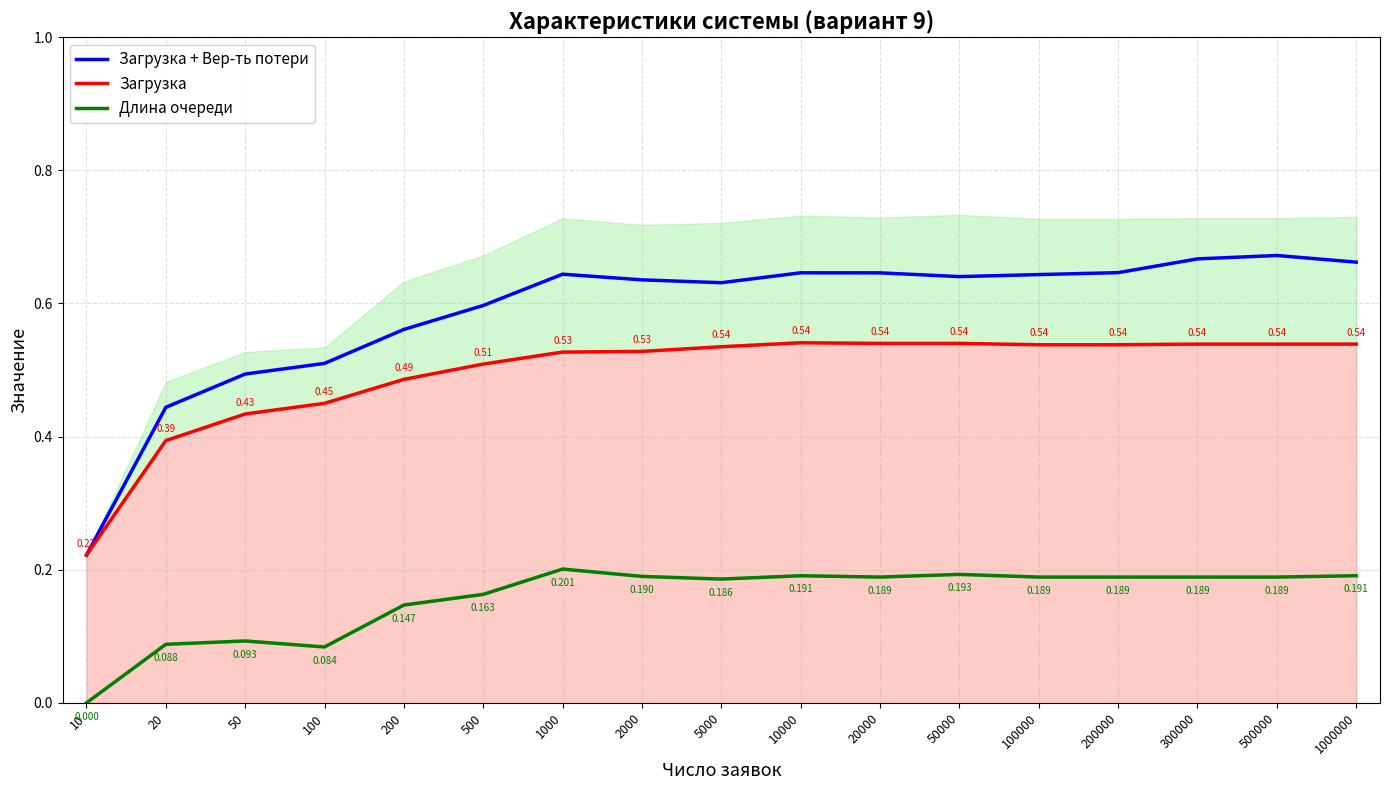

What is the difference between the second highest and second lowest values in the Загрузка series?

0.1